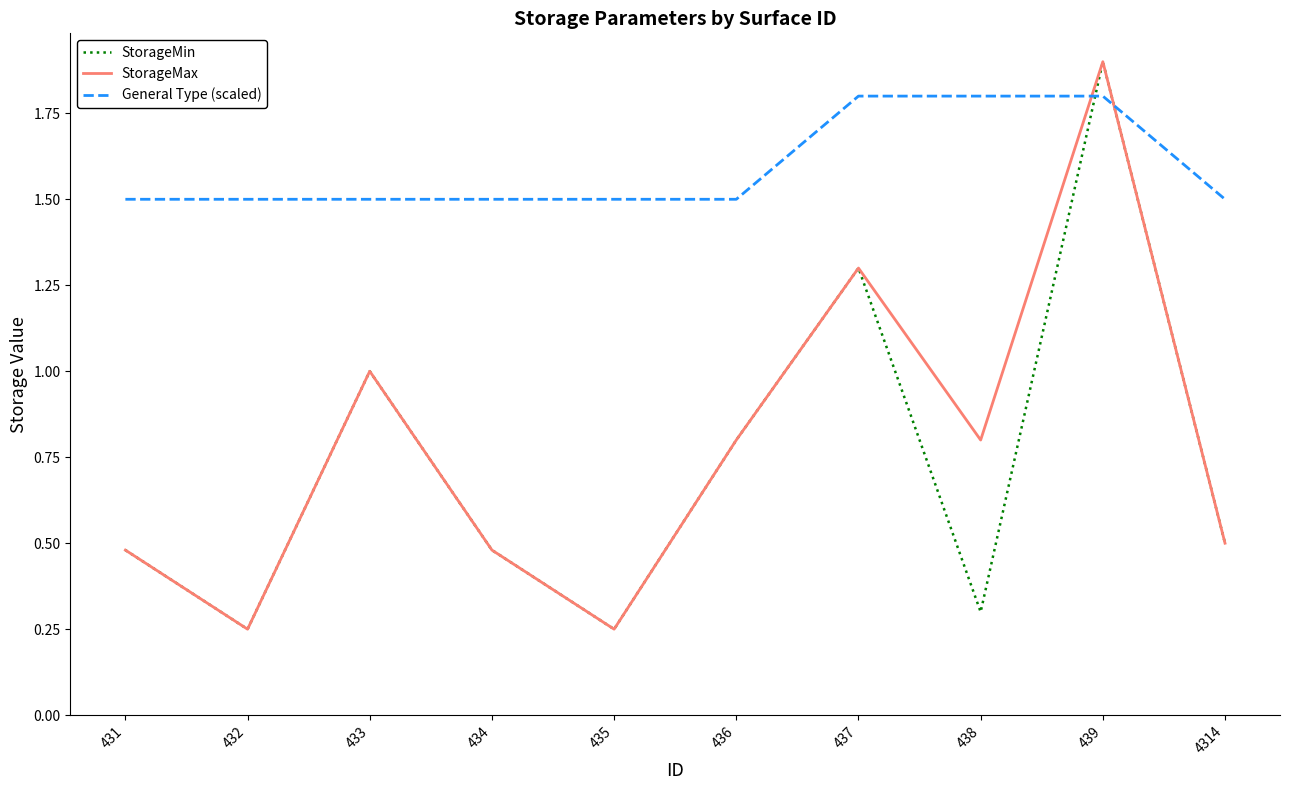

True or false: StorageMax and General Type (scaled) intersect in this chart.

True